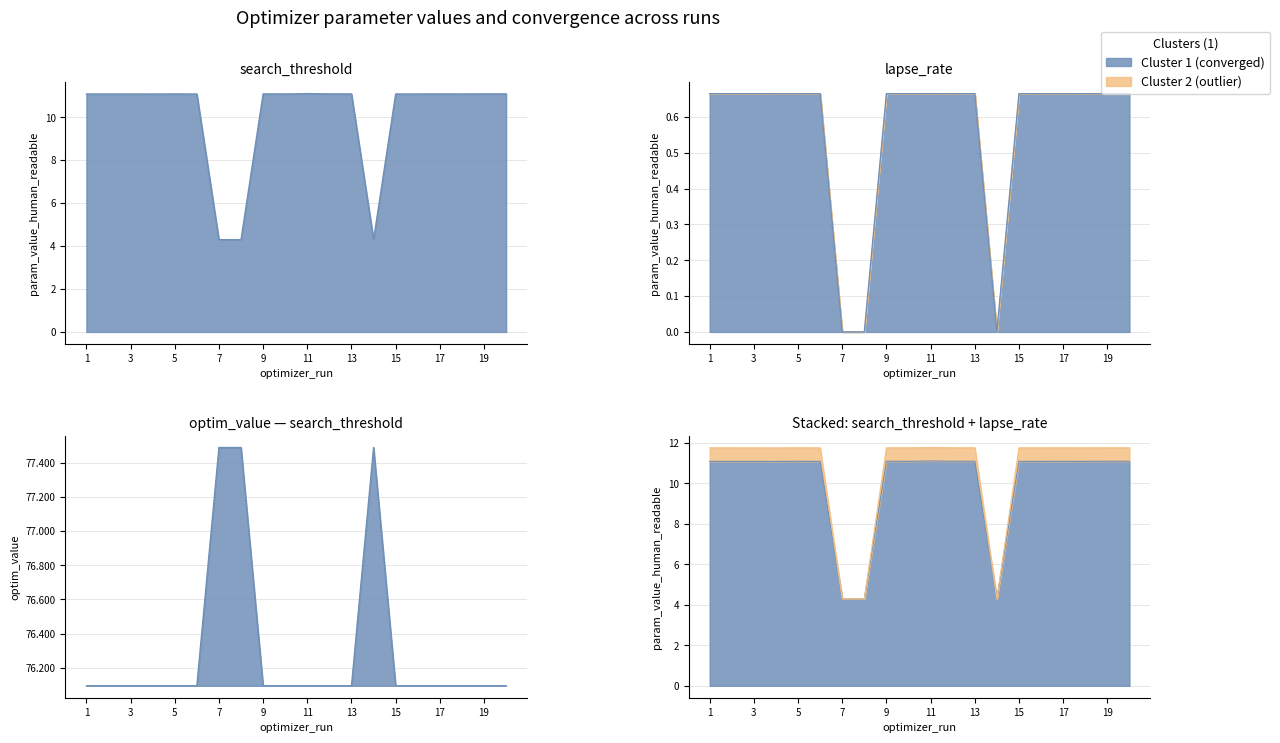

What is the difference between the highest and lowest values at 7?

77.5